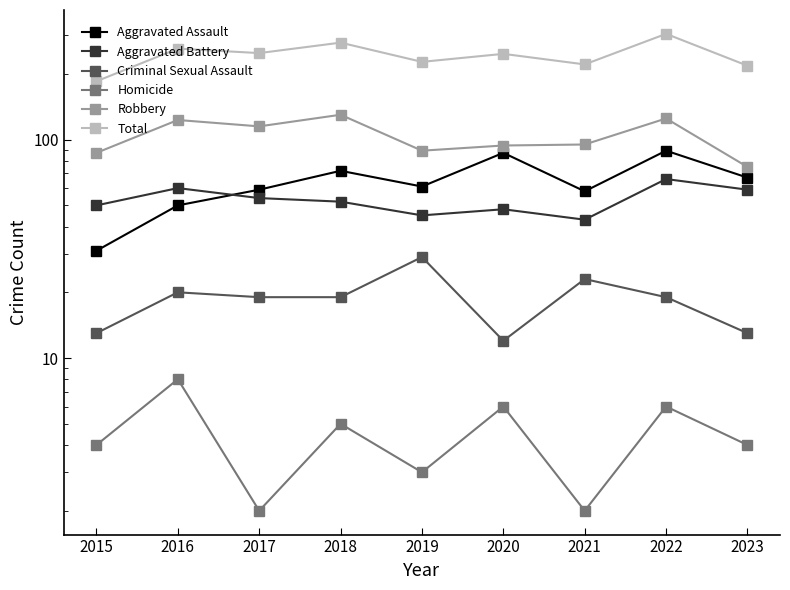

Where is the first local maximum for Aggravated Assault?

2018